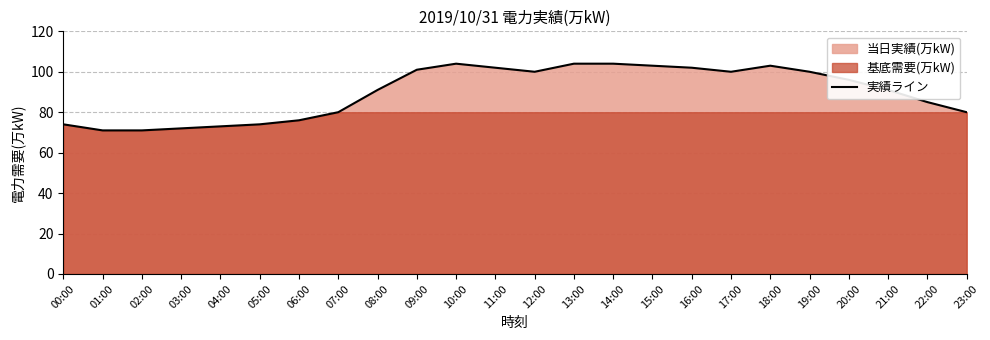

True or false: the data shows 46 at 21:00.

False